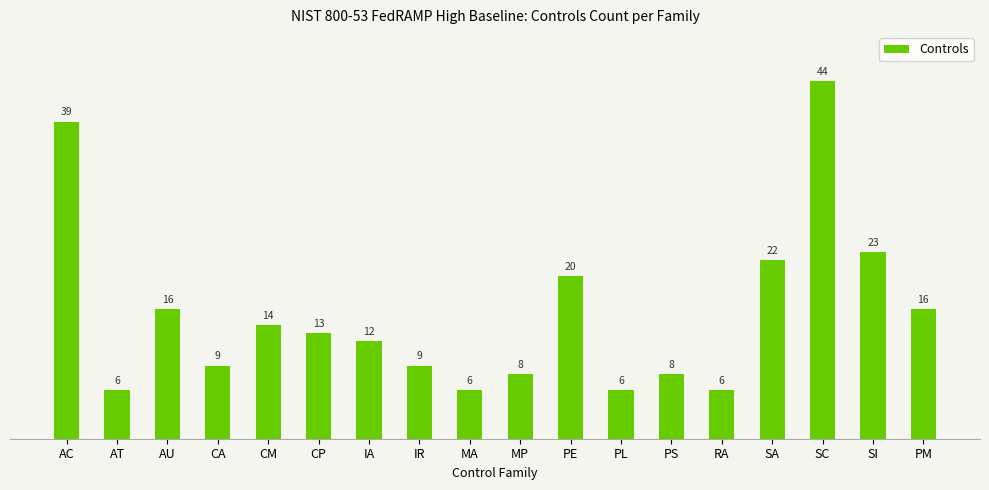

The value at CA is 9. True or false?

True